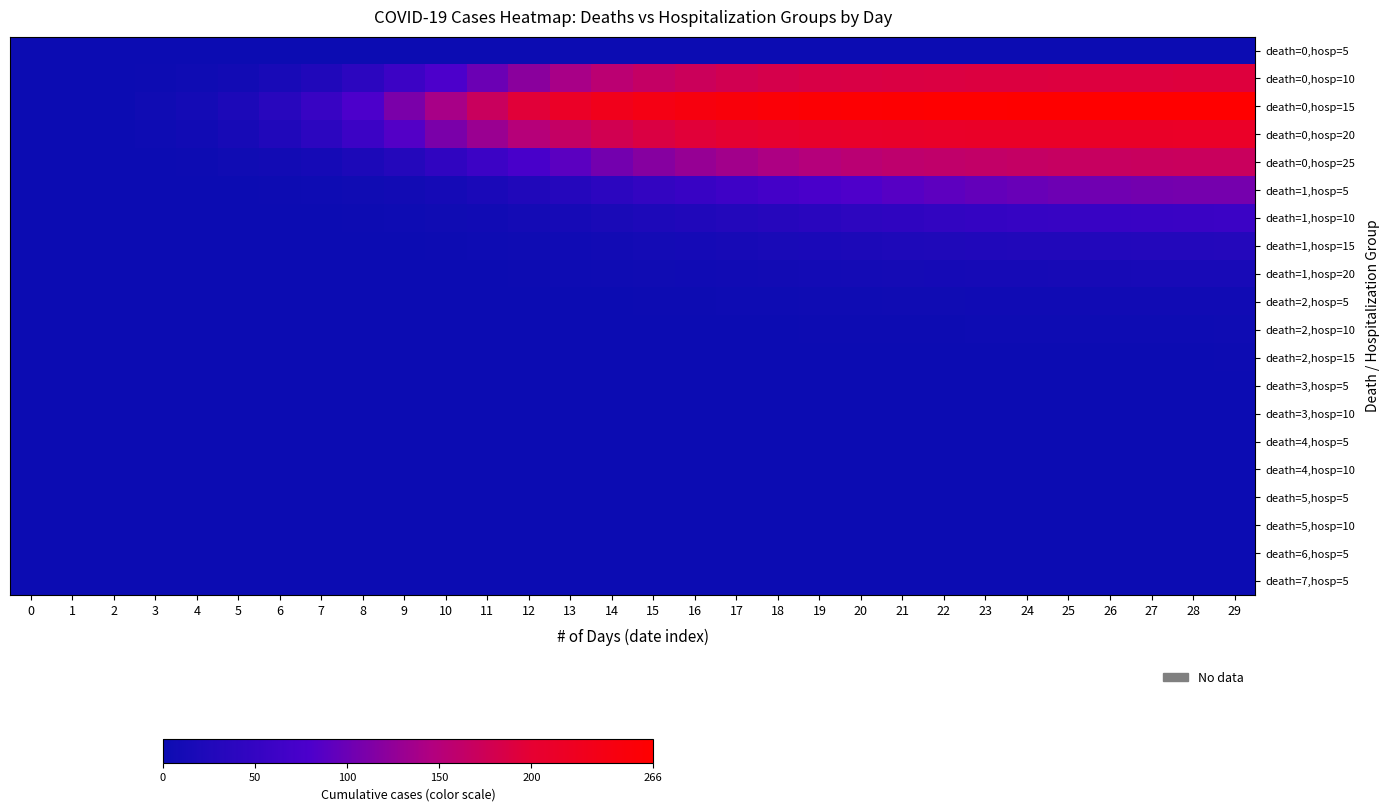

Reading right to left, what are all the values shown in this chart?

death=0,hosp=5: 29=0	28=0	27=0	26=0	25=0	24=0	23=0	22=0	21=0	20=0	19=0	18=0	17=0	16=0	15=0	14=0	13=0	12=0	11=0	10=0	9=0	8=0	7=0	6=0	5=0	4=0	3=0	2=0	1=0	0=0
death=0,hosp=10: 29=192	28=192	27=191	26=191	25=191	24=190	23=190	22=189	21=188	20=187	19=185	18=182	17=178	16=172	15=165	14=155	13=140	12=120	11=100	10=80	9=60	8=40	7=25	6=15	5=8	4=4	3=2	2=0	1=0	0=0
death=0,hosp=15: 29=266	28=265	27=265	26=265	25=264	24=264	23=263	22=263	21=262	20=261	19=259	18=256	17=252	16=247	15=240	14=230	13=215	12=195	11=170	10=140	9=110	8=80	7=55	6=35	5=20	4=10	3=5	2=0	1=0	0=0
death=0,hosp=20: 29=214	28=214	27=213	26=213	25=213	24=212	23=212	22=211	21=210	20=209	19=207	18=204	17=200	16=195	15=188	14=178	13=165	12=150	11=130	10=110	9=85	8=60	7=40	6=25	5=14	4=7	3=3	2=0	1=0	0=0
death=0,hosp=25: 29=170	28=170	27=169	26=168	25=167	24=165	23=163	22=161	21=158	20=154	19=149	18=143	17=136	16=128	15=118	14=105	13=90	12=75	11=60	10=45	9=30	8=20	7=12	6=8	5=5	4=2	3=1	2=0	1=0	0=0
death=1,hosp=5: 29=107	28=106	27=105	26=103	25=101	24=98	23=95	22=91	21=87	20=82	19=76	18=70	17=63	16=56	15=48	14=40	13=32	12=25	11=18	10=12	9=8	8=5	7=3	6=2	5=1	4=0	3=0	2=0	1=0	0=0
death=1,hosp=10: 29=59	28=58	27=57	26=56	25=54	24=52	23=50	22=47	21=44	20=41	19=37	18=33	17=29	16=25	15=21	14=17	13=13	12=10	11=7	10=5	9=3	8=2	7=1	6=0	5=0	4=0	3=0	2=0	1=0	0=0
death=1,hosp=15: 29=30	28=29	27=29	26=28	25=27	24=26	23=25	22=23	21=22	20=20	19=18	18=16	17=14	16=12	15=10	14=8	13=6	12=4	11=3	10=2	9=1	8=0	7=0	6=0	5=0	4=0	3=0	2=0	1=0	0=0
death=1,hosp=20: 29=15	28=15	27=15	26=14	25=14	24=13	23=13	22=12	21=11	20=10	19=9	18=8	17=7	16=6	15=5	14=4	13=3	12=2	11=1	10=0	9=0	8=0	7=0	6=0	5=0	4=0	3=0	2=0	1=0	0=0
death=2,hosp=5: 29=7	28=7	27=7	26=7	25=6	24=6	23=6	22=5	21=5	20=4	19=4	18=3	17=3	16=2	15=2	14=1	13=1	12=0	11=0	10=0	9=0	8=0	7=0	6=0	5=0	4=0	3=0	2=0	1=0	0=0
death=2,hosp=10: 29=4	28=3	27=3	26=3	25=3	24=3	23=3	22=2	21=2	20=2	19=2	18=1	17=1	16=1	15=0	14=0	13=0	12=0	11=0	10=0	9=0	8=0	7=0	6=0	5=0	4=0	3=0	2=0	1=0	0=0
death=2,hosp=15: 29=2	28=1	27=1	26=1	25=1	24=1	23=1	22=1	21=1	20=1	19=1	18=0	17=0	16=0	15=0	14=0	13=0	12=0	11=0	10=0	9=0	8=0	7=0	6=0	5=0	4=0	3=0	2=0	1=0	0=0
death=3,hosp=5: 29=1	28=0	27=0	26=0	25=0	24=0	23=0	22=0	21=0	20=0	19=0	18=0	17=0	16=0	15=0	14=0	13=0	12=0	11=0	10=0	9=0	8=0	7=0	6=0	5=0	4=0	3=0	2=0	1=0	0=0
death=3,hosp=10: 29=0	28=0	27=0	26=0	25=0	24=0	23=0	22=0	21=0	20=0	19=0	18=0	17=0	16=0	15=0	14=0	13=0	12=0	11=0	10=0	9=0	8=0	7=0	6=0	5=0	4=0	3=0	2=0	1=0	0=0
death=4,hosp=5: 29=0	28=0	27=0	26=0	25=0	24=0	23=0	22=0	21=0	20=0	19=0	18=0	17=0	16=0	15=0	14=0	13=0	12=0	11=0	10=0	9=0	8=0	7=0	6=0	5=0	4=0	3=0	2=0	1=0	0=0
death=4,hosp=10: 29=0	28=0	27=0	26=0	25=0	24=0	23=0	22=0	21=0	20=0	19=0	18=0	17=0	16=0	15=0	14=0	13=0	12=0	11=0	10=0	9=0	8=0	7=0	6=0	5=0	4=0	3=0	2=0	1=0	0=0
death=5,hosp=5: 29=0	28=0	27=0	26=0	25=0	24=0	23=0	22=0	21=0	20=0	19=0	18=0	17=0	16=0	15=0	14=0	13=0	12=0	11=0	10=0	9=0	8=0	7=0	6=0	5=0	4=0	3=0	2=0	1=0	0=0
death=5,hosp=10: 29=0	28=0	27=0	26=0	25=0	24=0	23=0	22=0	21=0	20=0	19=0	18=0	17=0	16=0	15=0	14=0	13=0	12=0	11=0	10=0	9=0	8=0	7=0	6=0	5=0	4=0	3=0	2=0	1=0	0=0
death=6,hosp=5: 29=0	28=0	27=0	26=0	25=0	24=0	23=0	22=0	21=0	20=0	19=0	18=0	17=0	16=0	15=0	14=0	13=0	12=0	11=0	10=0	9=0	8=0	7=0	6=0	5=0	4=0	3=0	2=0	1=0	0=0
death=7,hosp=5: 29=0	28=0	27=0	26=0	25=0	24=0	23=0	22=0	21=0	20=0	19=0	18=0	17=0	16=0	15=0	14=0	13=0	12=0	11=0	10=0	9=0	8=0	7=0	6=0	5=0	4=0	3=0	2=0	1=0	0=0